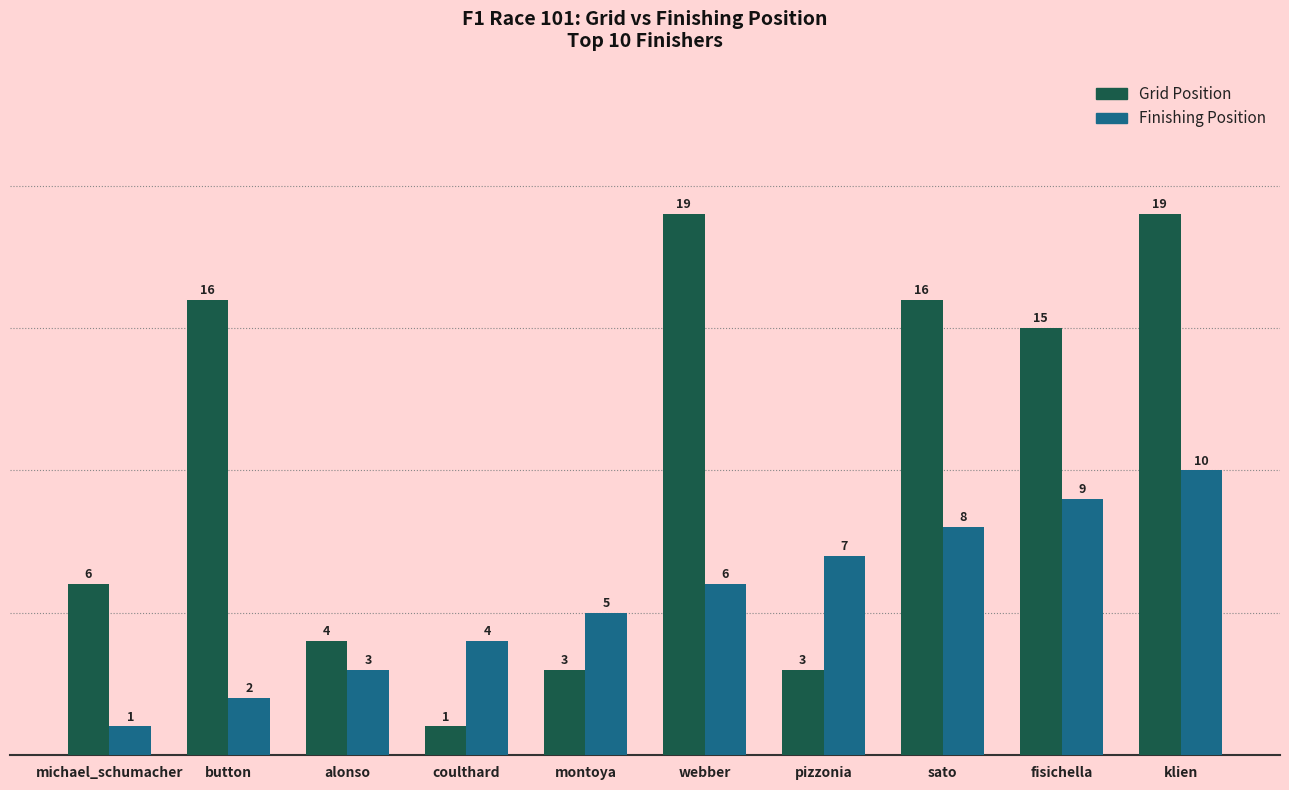

How many data points in Finishing Position are less than 6?

5